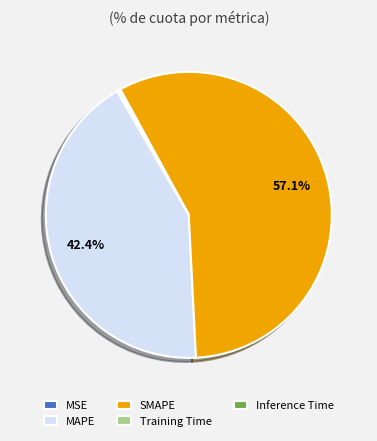

What is the largest slice in the pie chart?

SMAPE